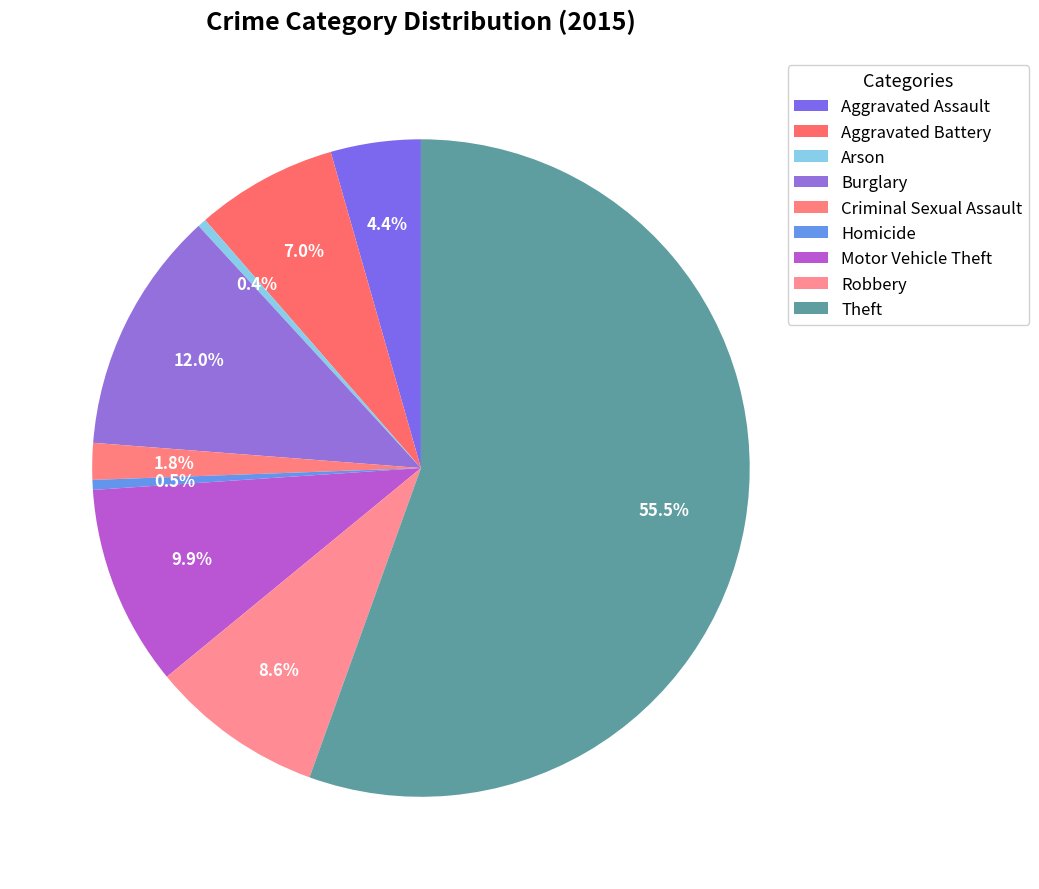

Does Theft account for over 50% of the chart?

Yes